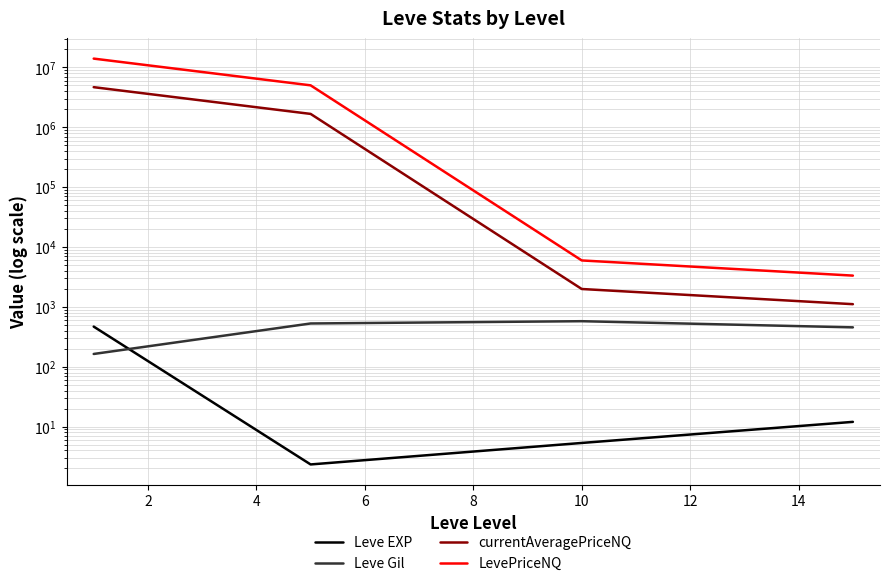

True or false: Leve EXP has more than 0 points higher than both neighbors.

False